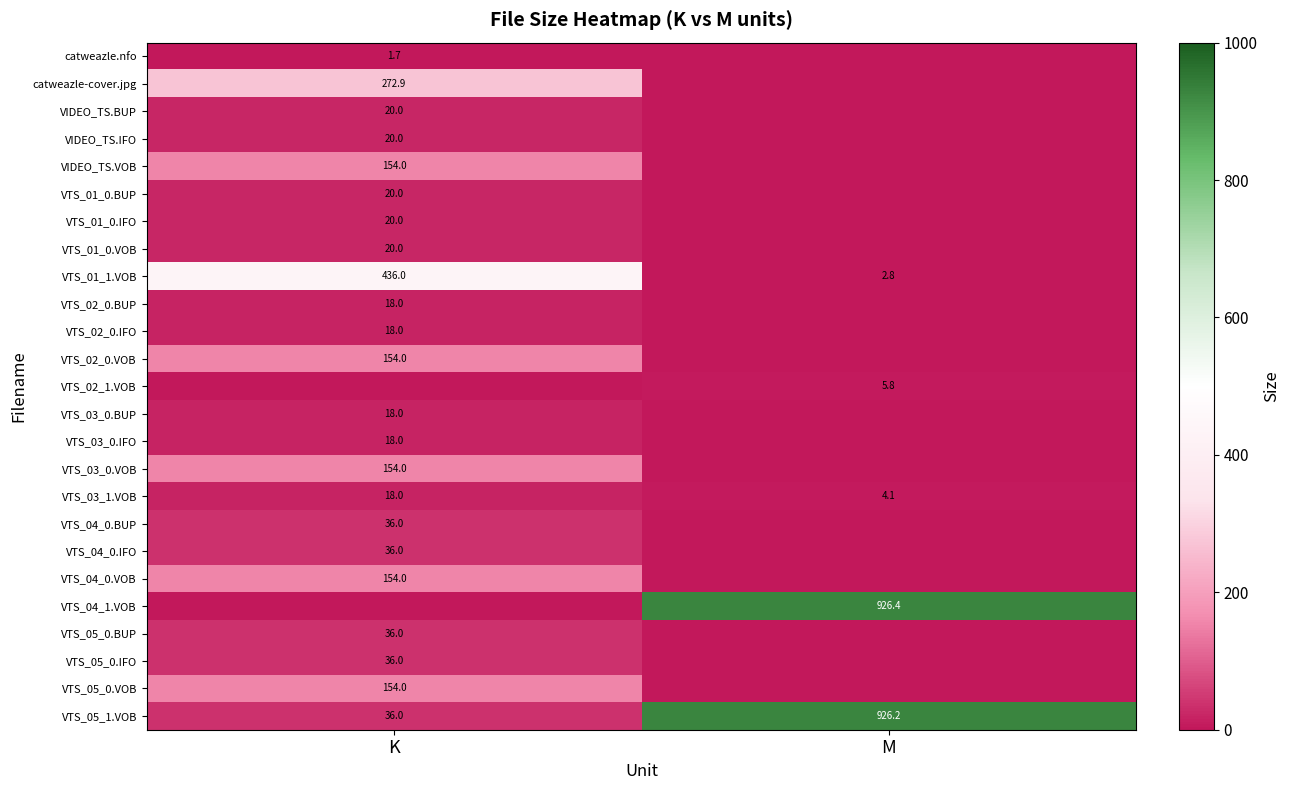

What is the sum of all VTS_05_1.VOB values?

962.2